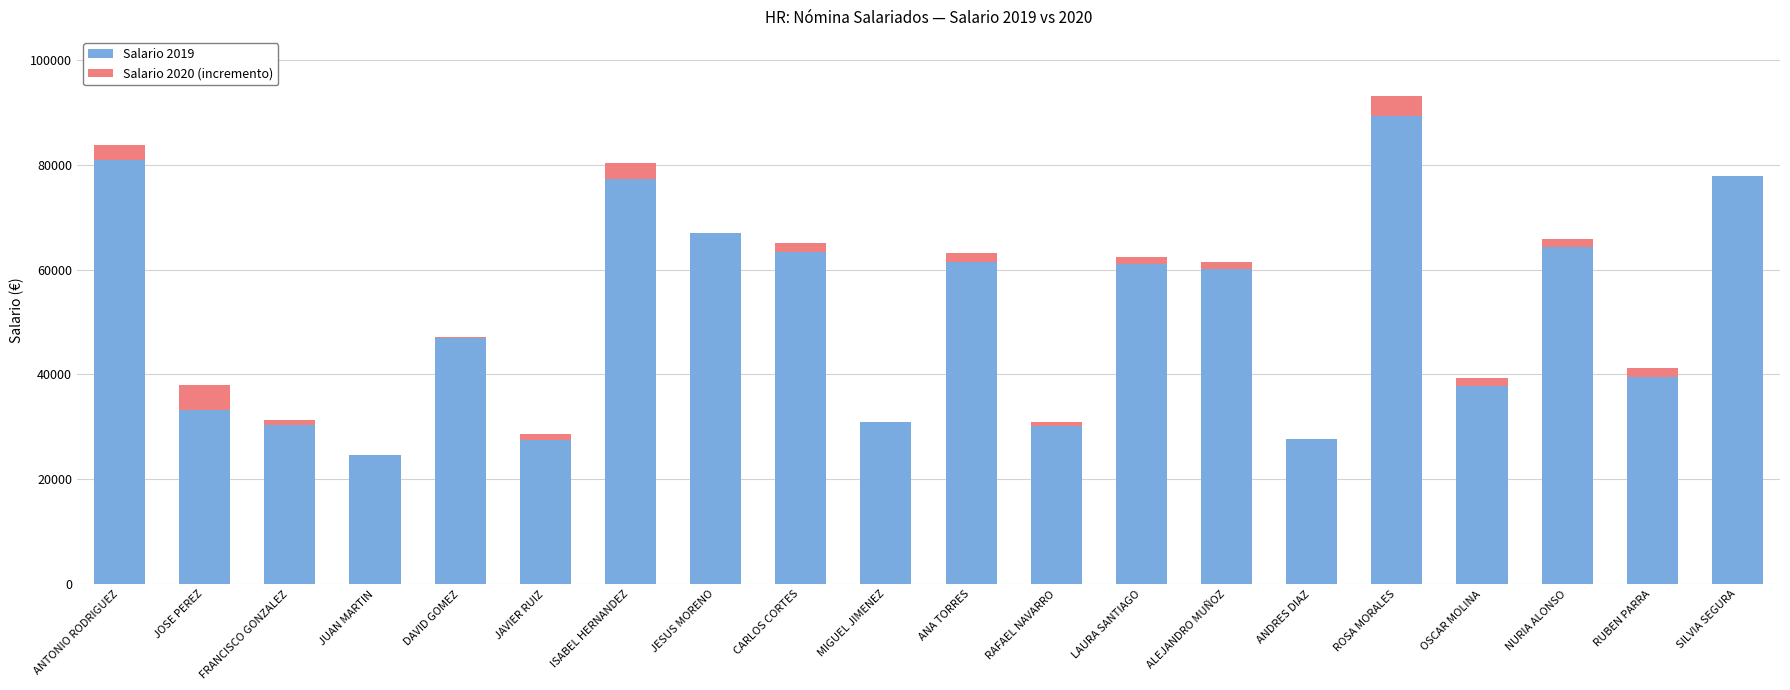

What position from the right is ROSA MORALES?

5